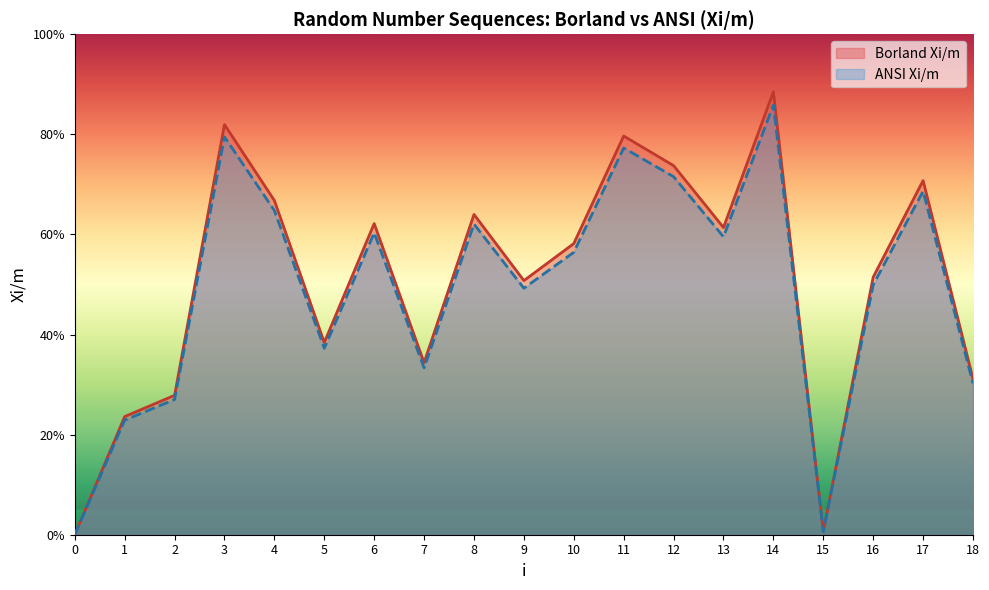

Reading left to right, what are all the values shown in this chart?

Borland Xi/m: 0=0.0	1=0.2	2=0.3	3=0.8	4=0.7	5=0.4	6=0.6	7=0.3	8=0.6	9=0.5	10=0.6	11=0.8	12=0.7	13=0.6	14=0.9	15=0.0	16=0.5	17=0.7	18=0.3
ANSI Xi/m: 0=0.0	1=0.2	2=0.3	3=0.8	4=0.6	5=0.4	6=0.6	7=0.3	8=0.6	9=0.5	10=0.6	11=0.8	12=0.7	13=0.6	14=0.9	15=0.0	16=0.5	17=0.7	18=0.3